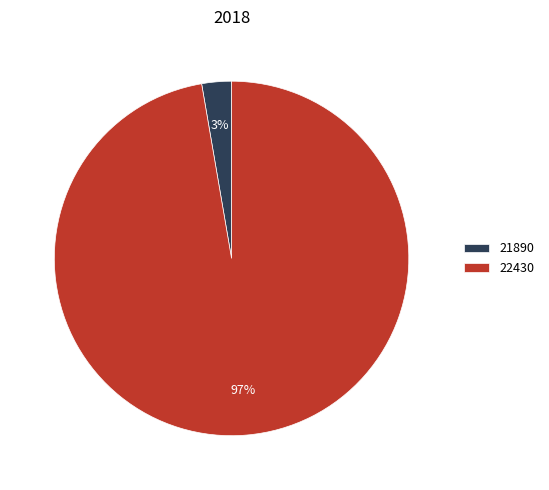

To the nearest percent, what is the average slice percentage?

50%